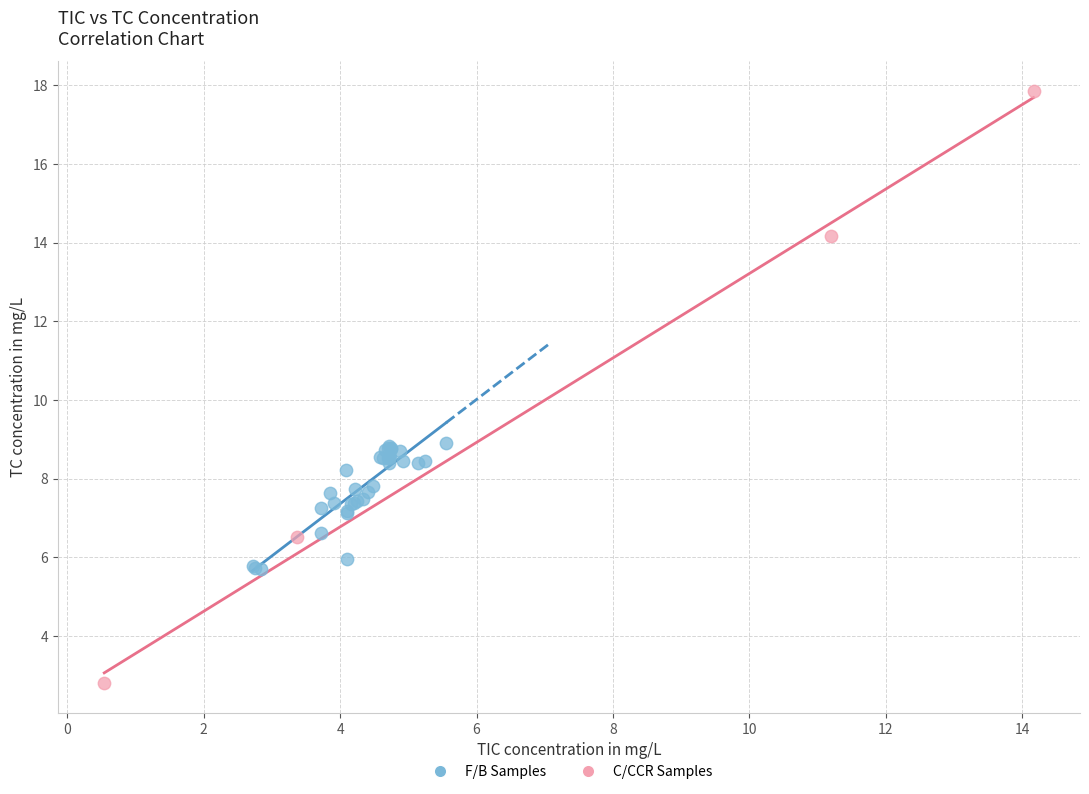

Which series reaches the minimum Y coordinate?

C/CCR Samples